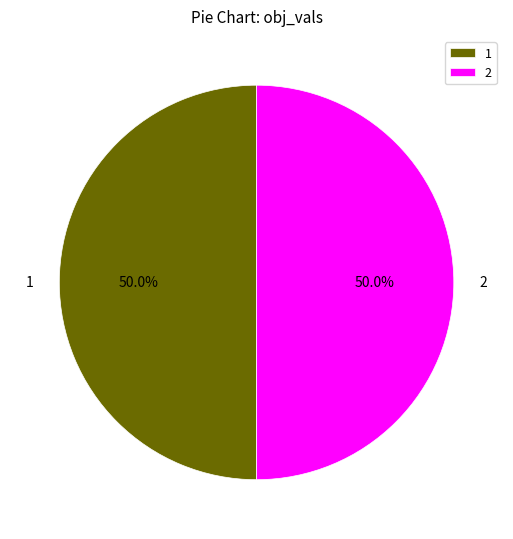

What percentage do 1 and 2 together represent?

100.0%